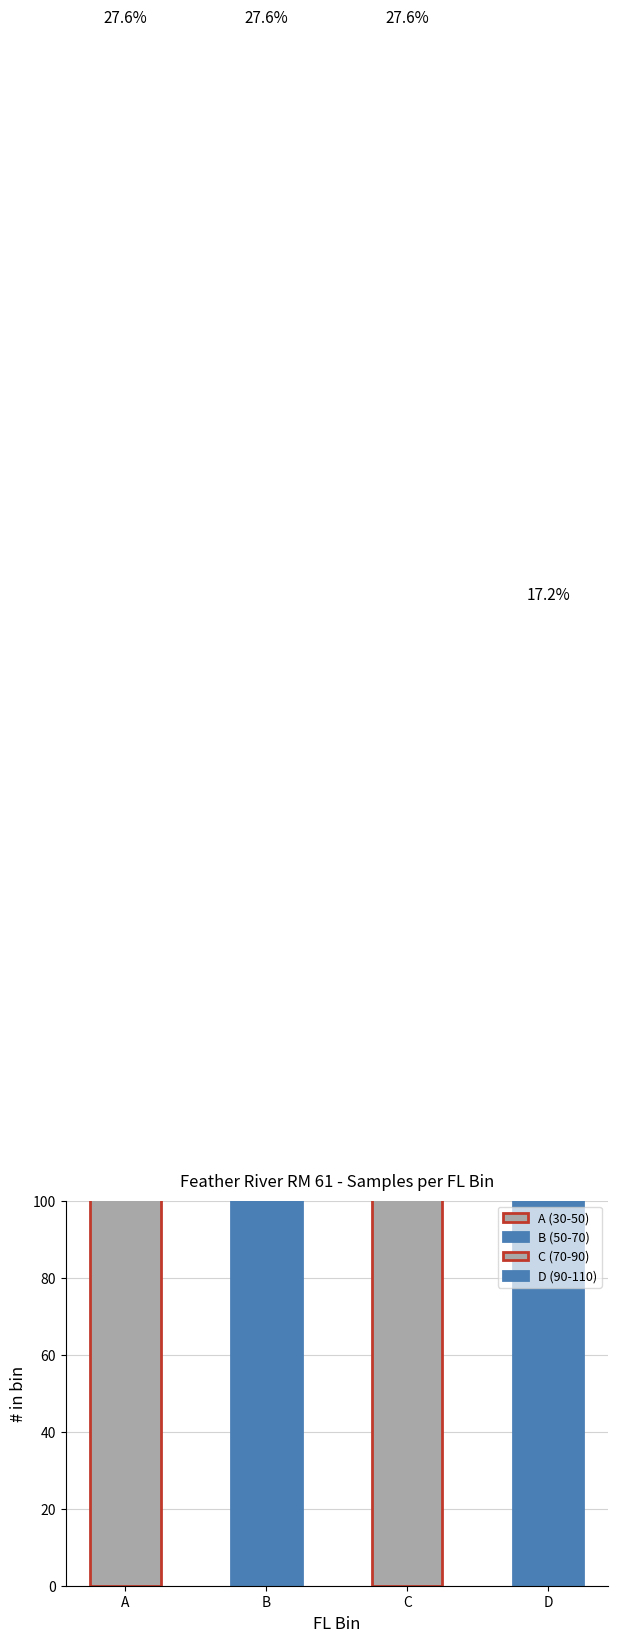

Reading left to right, transcribe all the data shown in this chart.

A=400	B=400	C=400	D=250